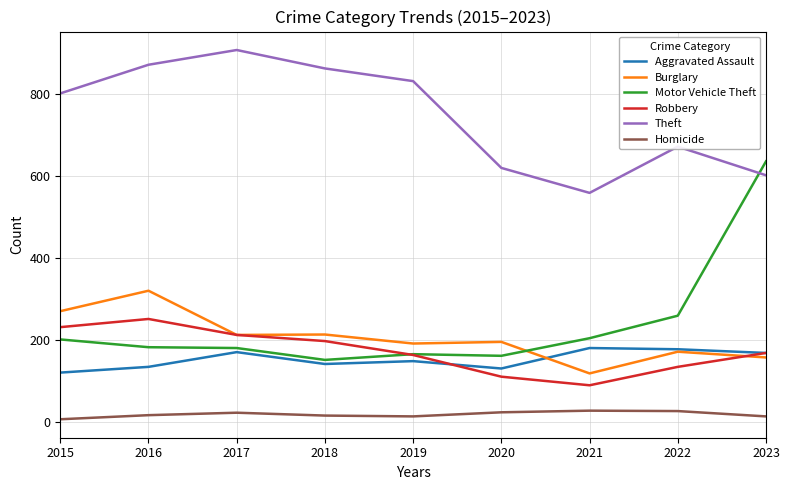

At how many categories does at least one series exceed 659?

6